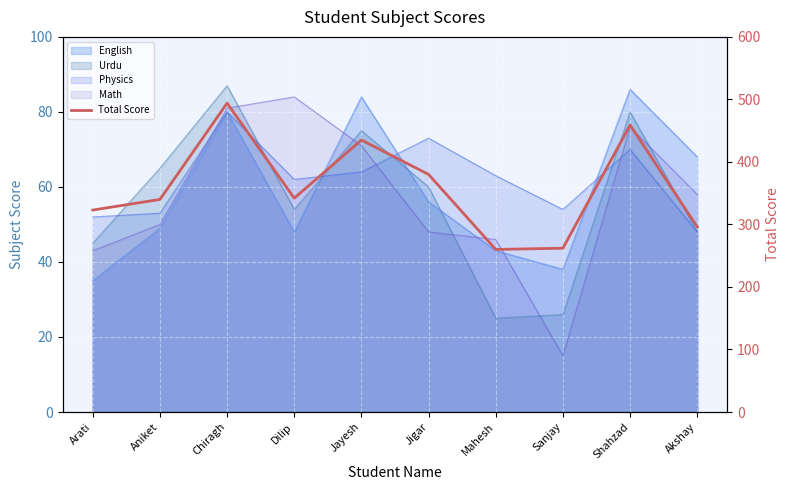

What is the approximate value at Dilip?

342